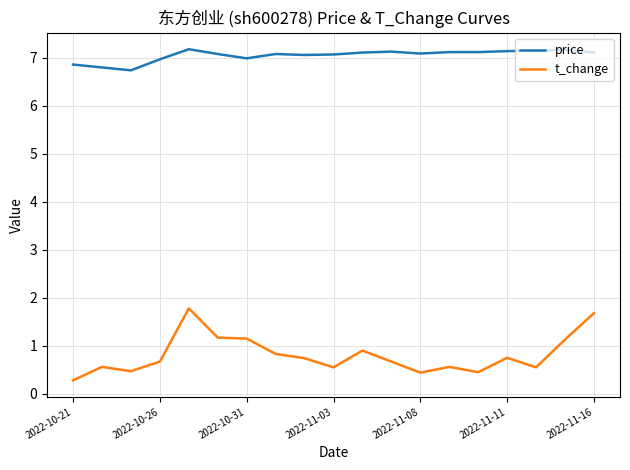

True or false: price and t_change intersect in this chart.

False